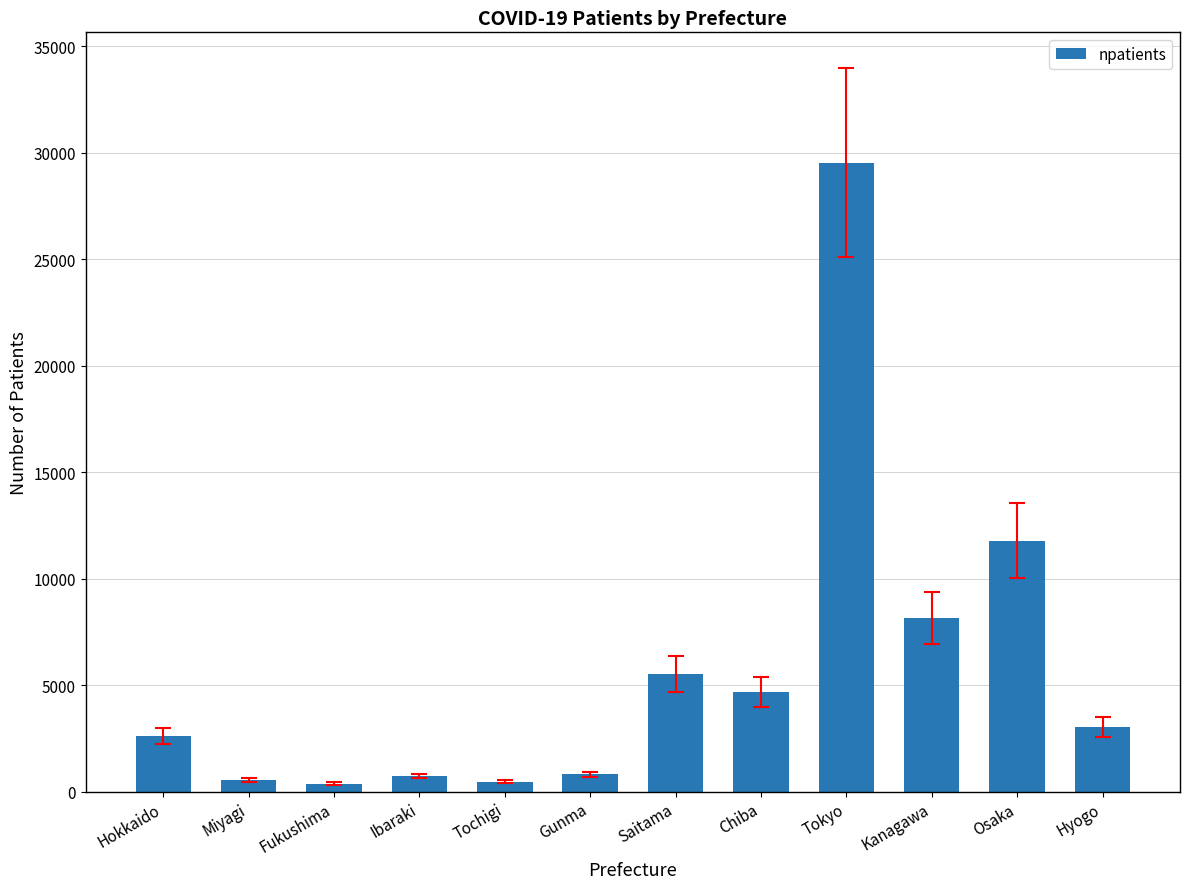

What is the sum of the values at Hokkaido and Miyagi?

3156